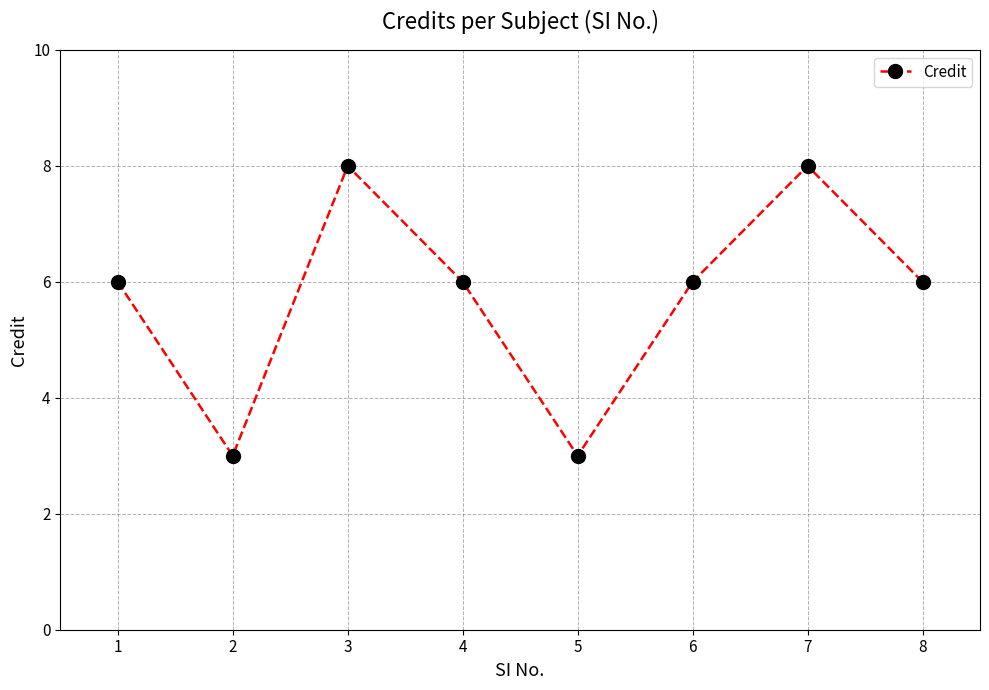

Which has a higher value, 7 or 1?

7